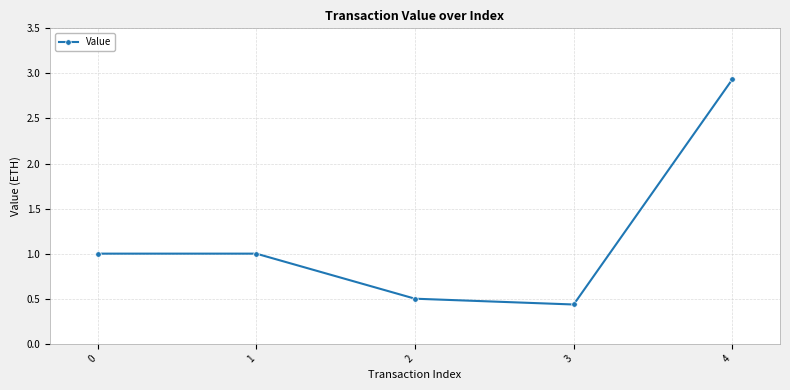

Does the chart have visible grid lines?

Yes